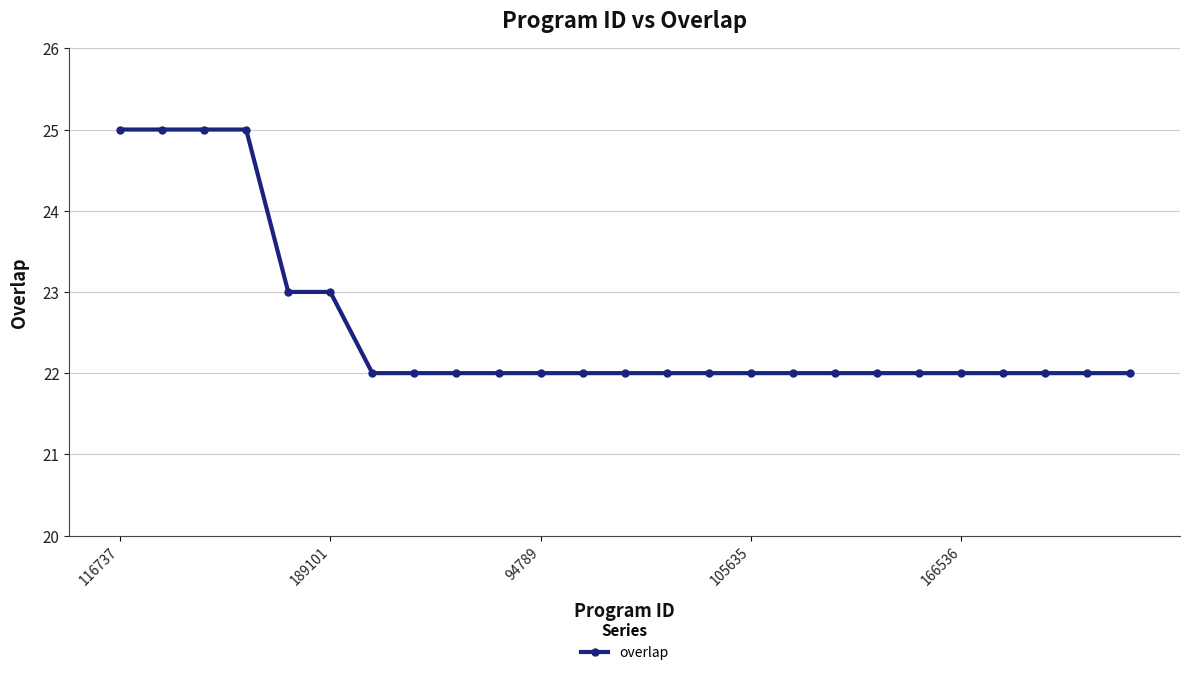

What is the sum of all values?

564